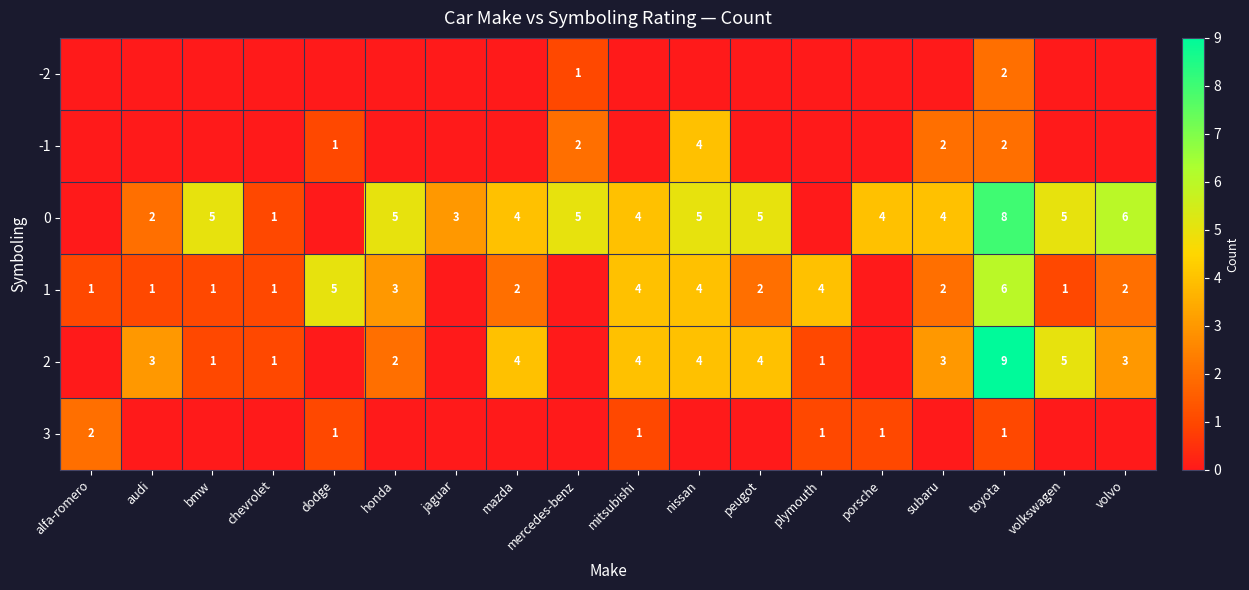

Is the value of 0 at volvo greater than the value of 1 at volvo?

Yes